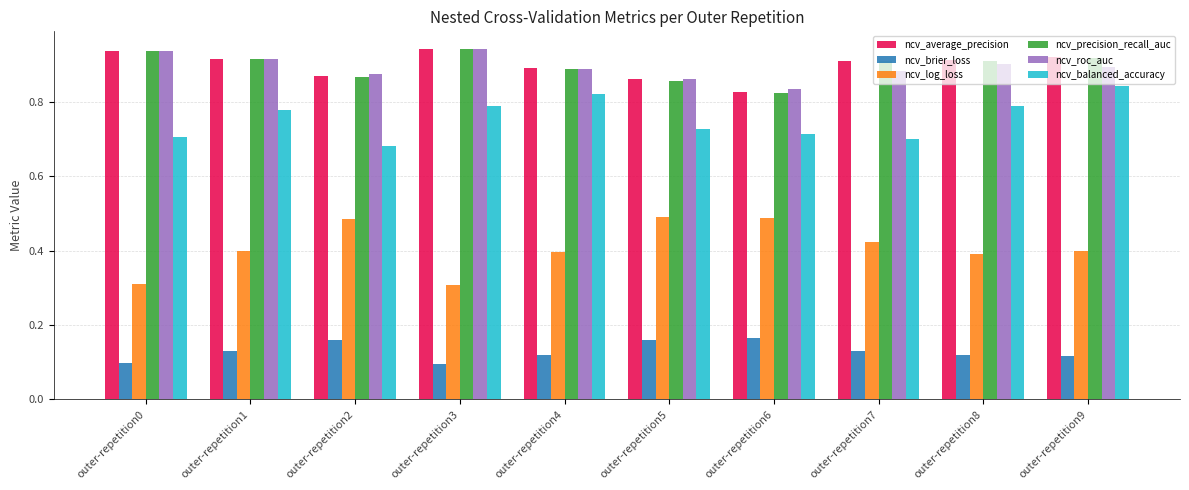

What is the sum of the ncv_average_precision values at outer-repetition7 and outer-repetition3?

1.9